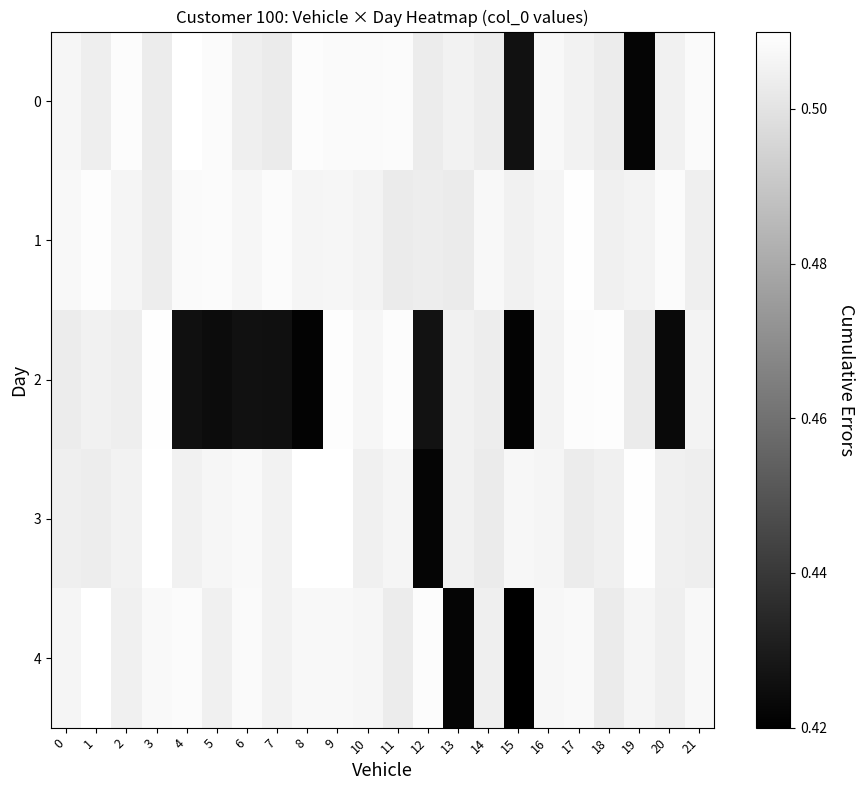

True or false: 3 has a value of 2.6 at 16.

False